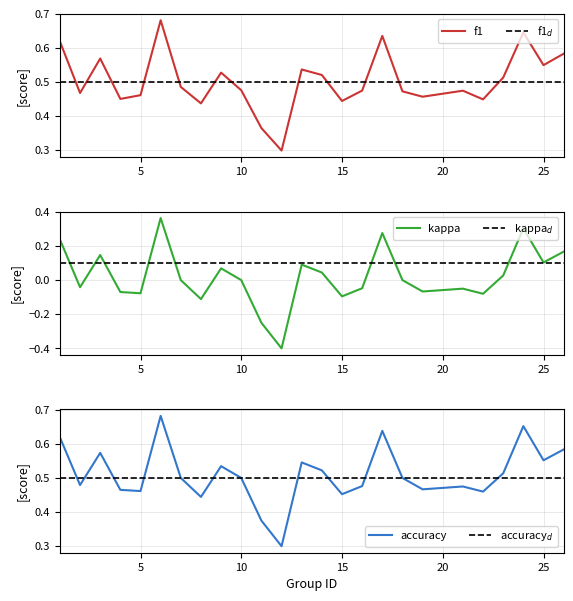

Rank the series by their maximum value, from highest to lowest.

accuracy, f1, kappa